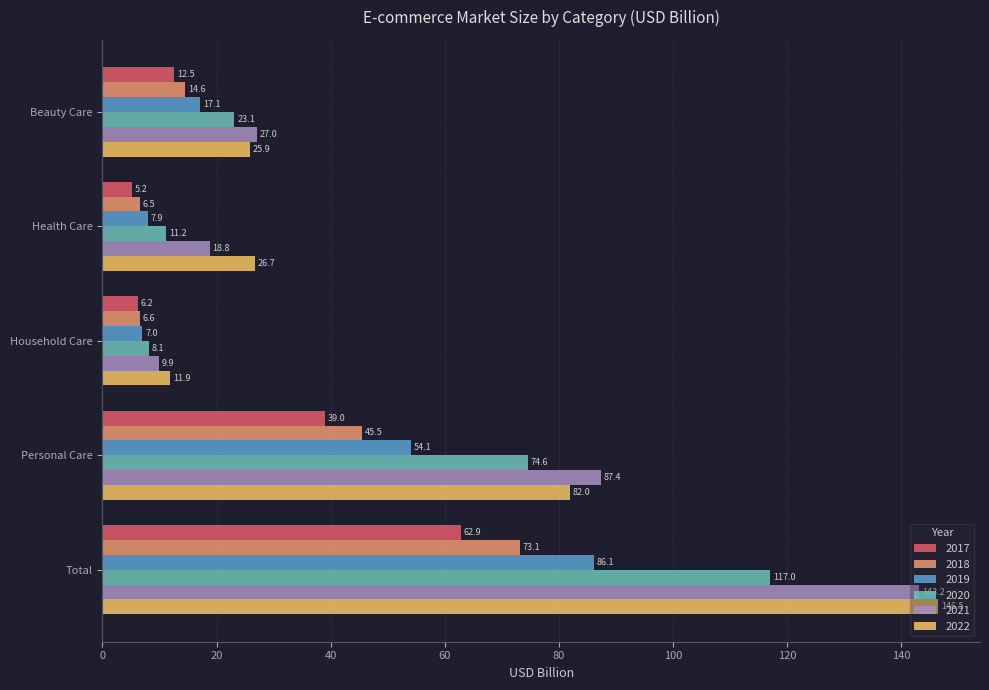

What are all the series names shown in the legend?

2017, 2018, 2019, 2020, 2021, 2022